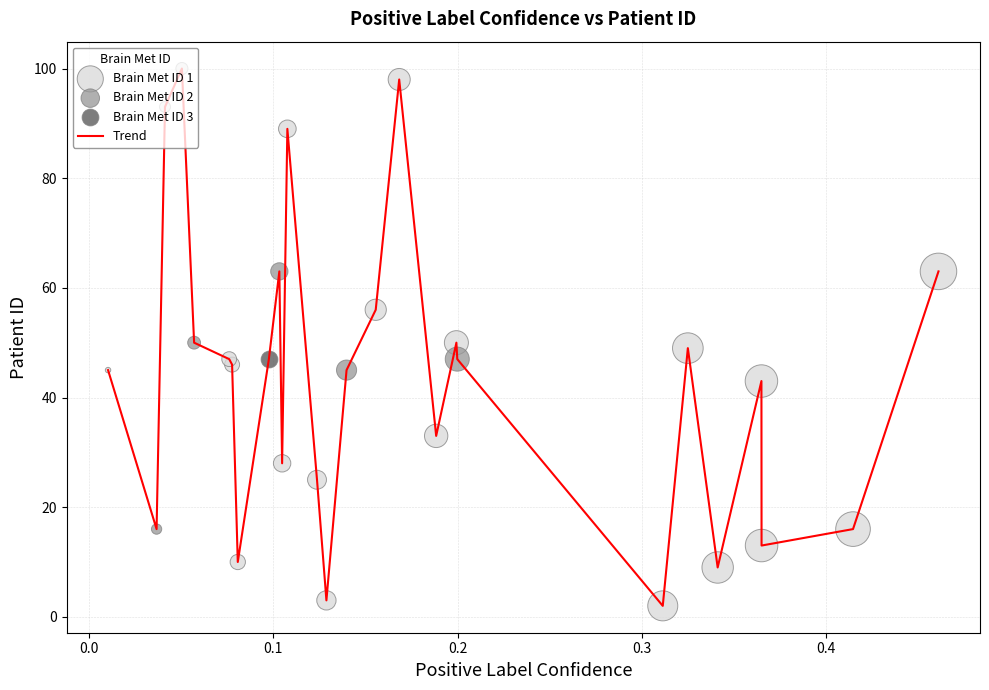

What is the maximum value shown in the chart?

100